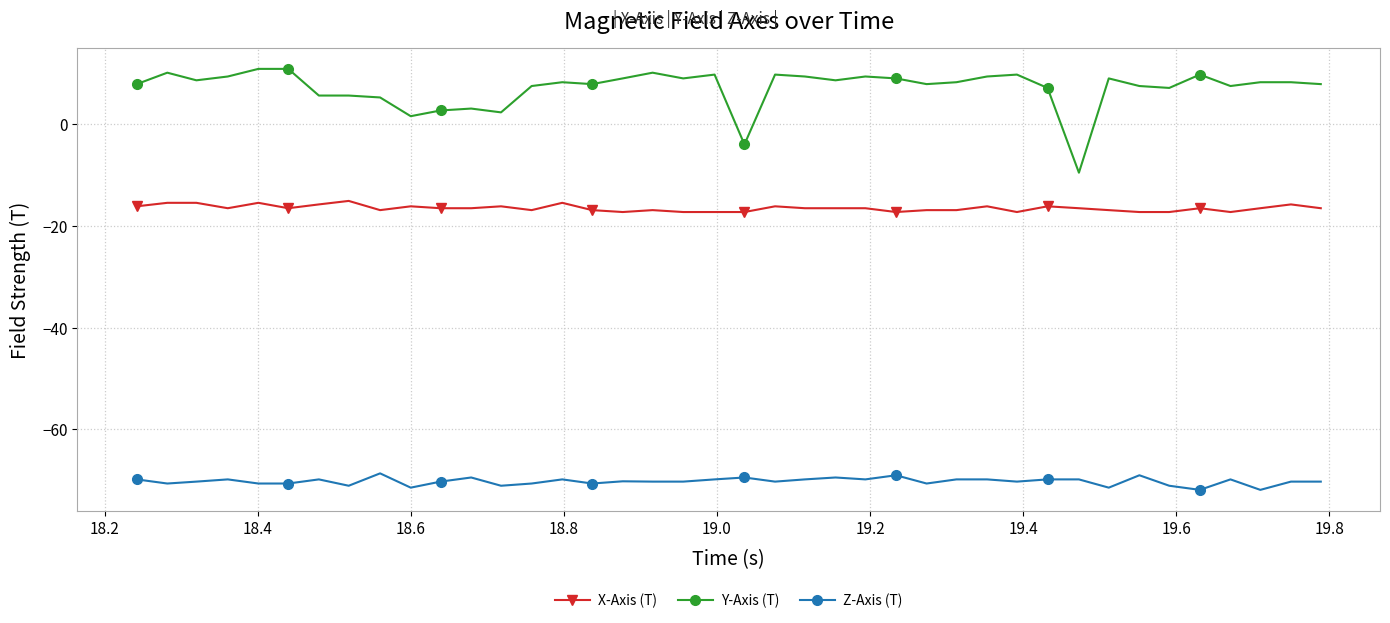

What are all the series names shown in the legend?

X-Axis (T), Y-Axis (T), Z-Axis (T)